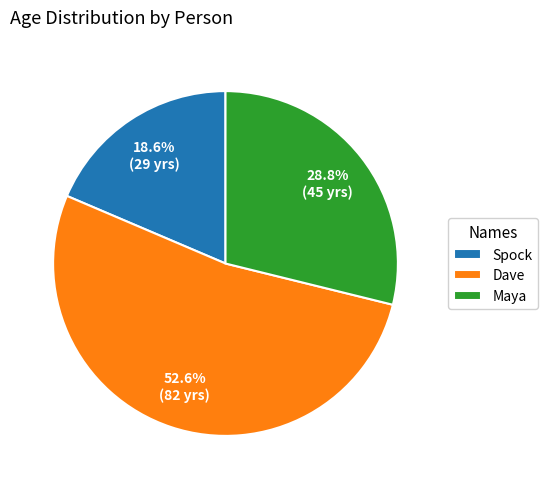

To the nearest percent, what is the average slice percentage?

33%